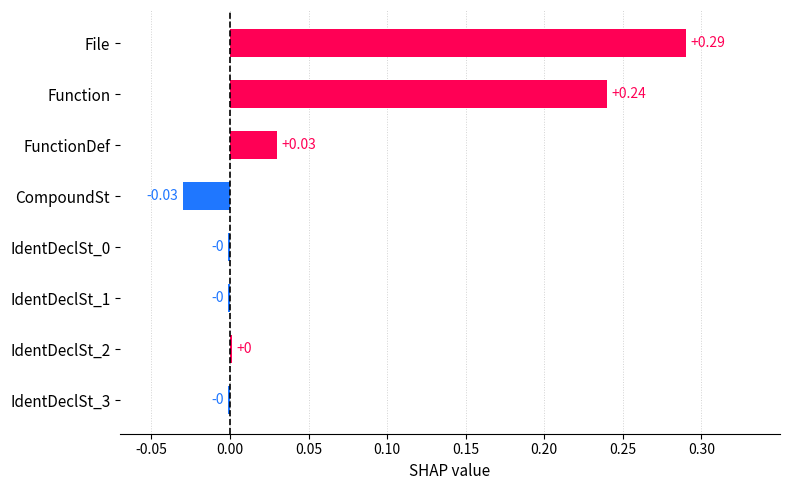

Count the number of values greater than 0.

4